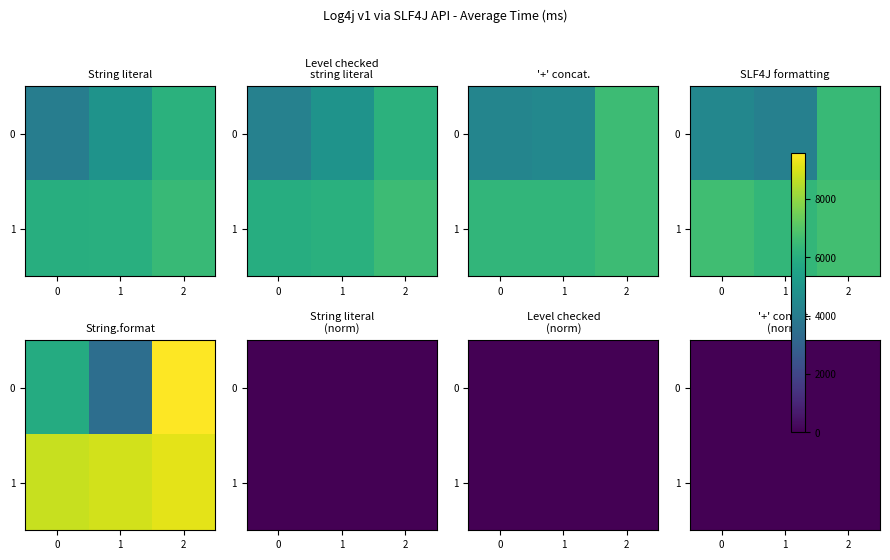

Count the 1 values in the range 0 to 1.

3